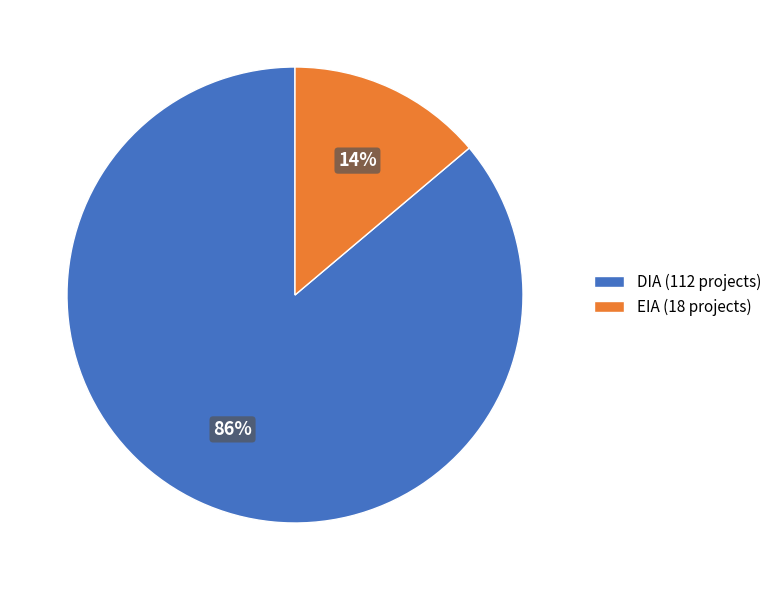

How many segments does this pie chart have?

2